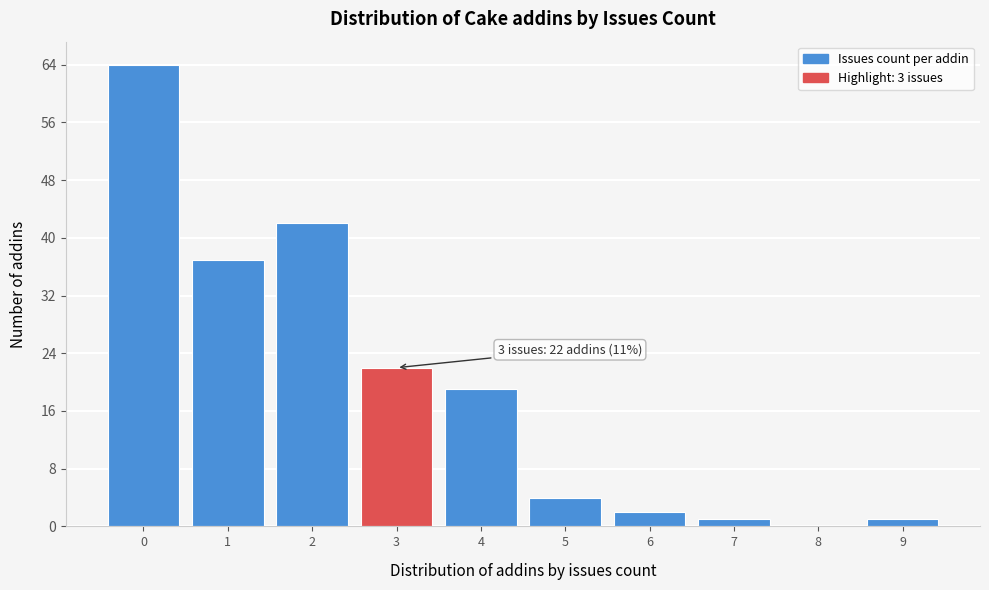

Over which range of the x-axis is the bar tallest?

-0.5 to 0.5